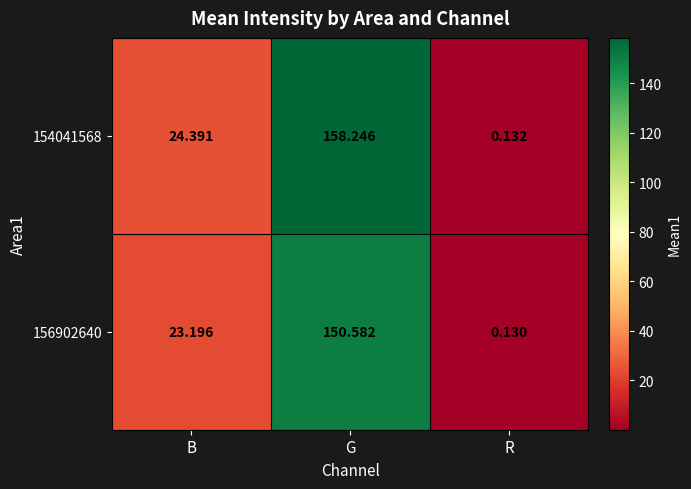

At which label does 154041568 reach its minimum?

R